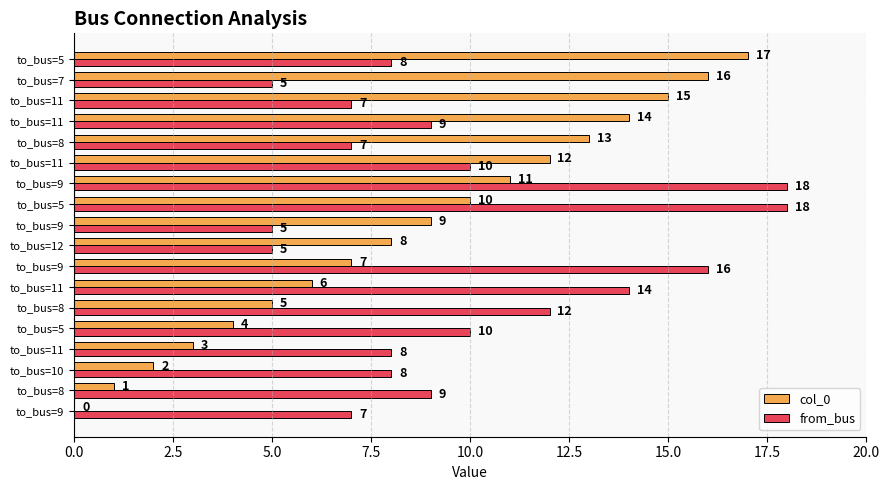

What is the average value of the col_0 series?

8